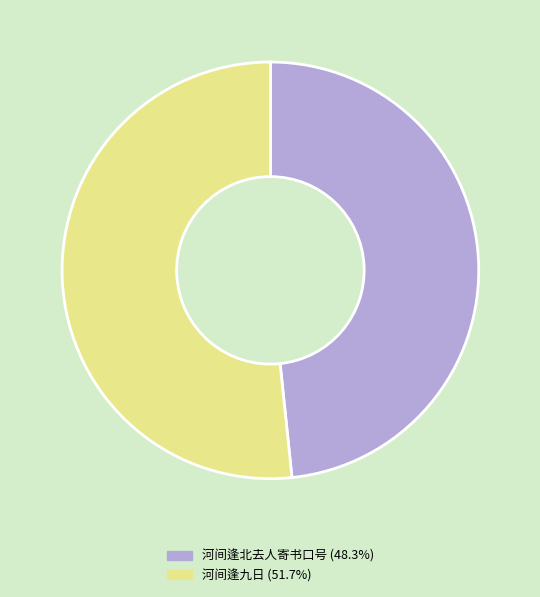

Approximately how many times larger is the value at 河间逢九日 (51.7%) compared to 河间逢北去人寄书口号 (48.3%)?

1.1